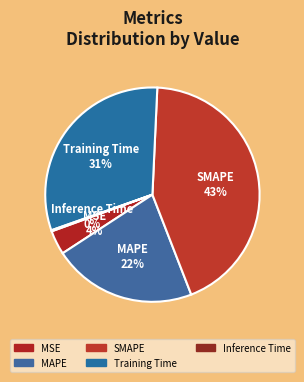

The Training Time slice represents 31% of the pie. True or false?

True